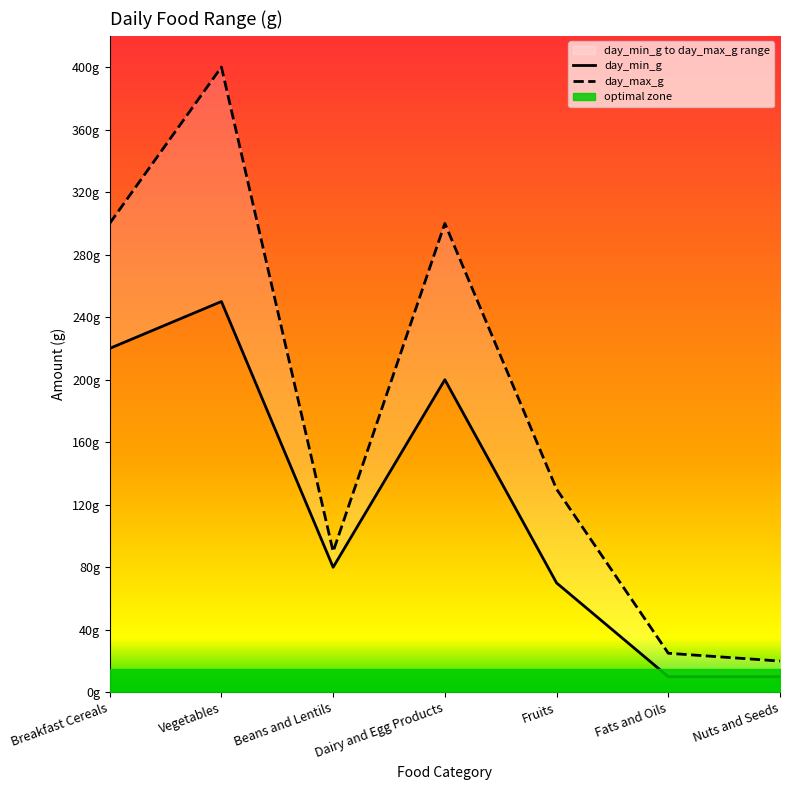

What is the label of the 3rd point from the left?

Beans and Lentils